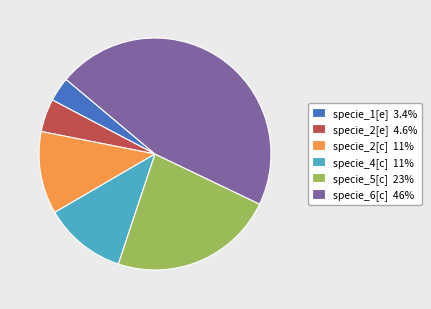

Is the sum of specie_6[c] and specie_1[e] greater than half?

No